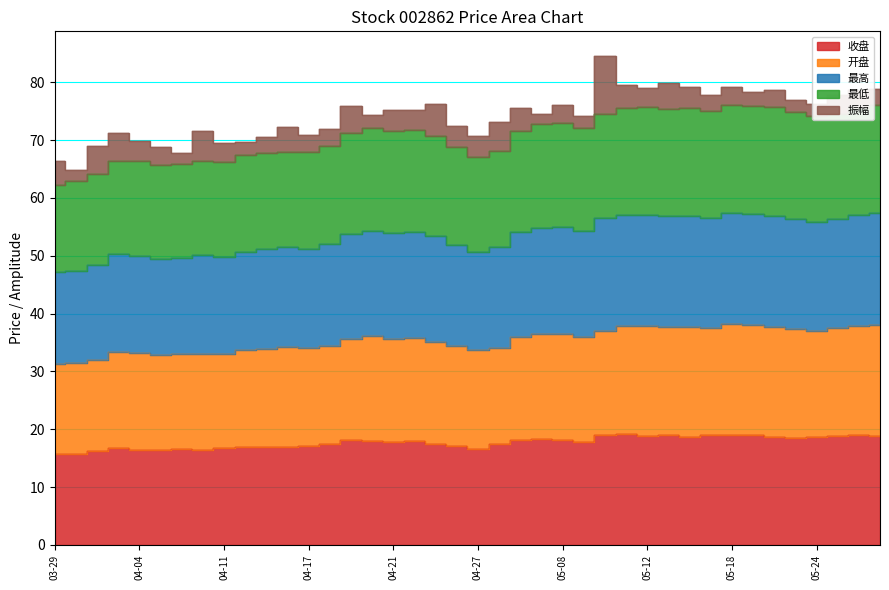

True or false: 最低 and 收盘 intersect in this chart.

False